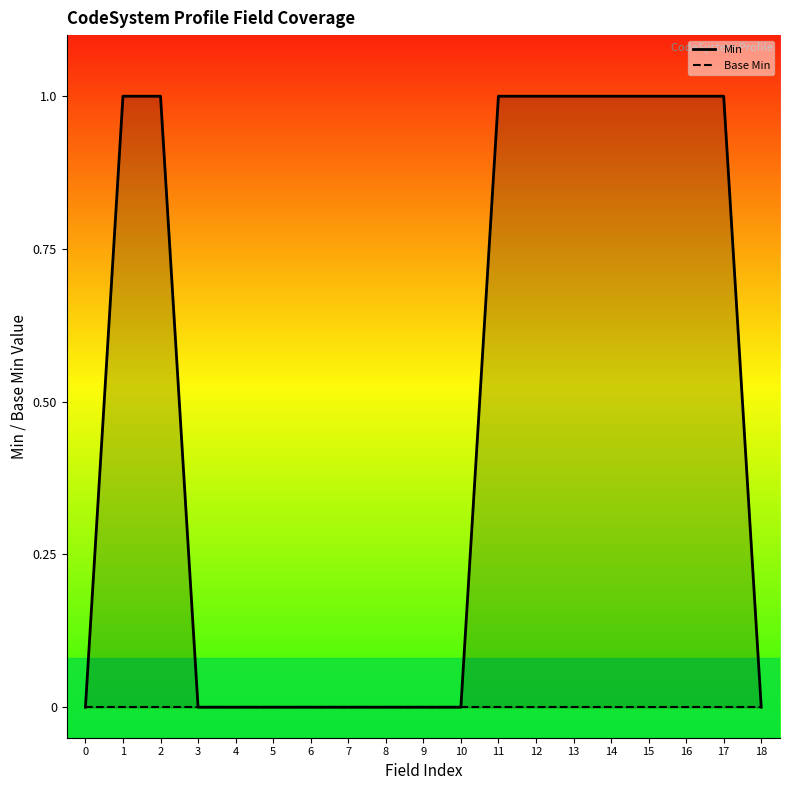

True or false: the data has more than 1 interior local peaks.

False